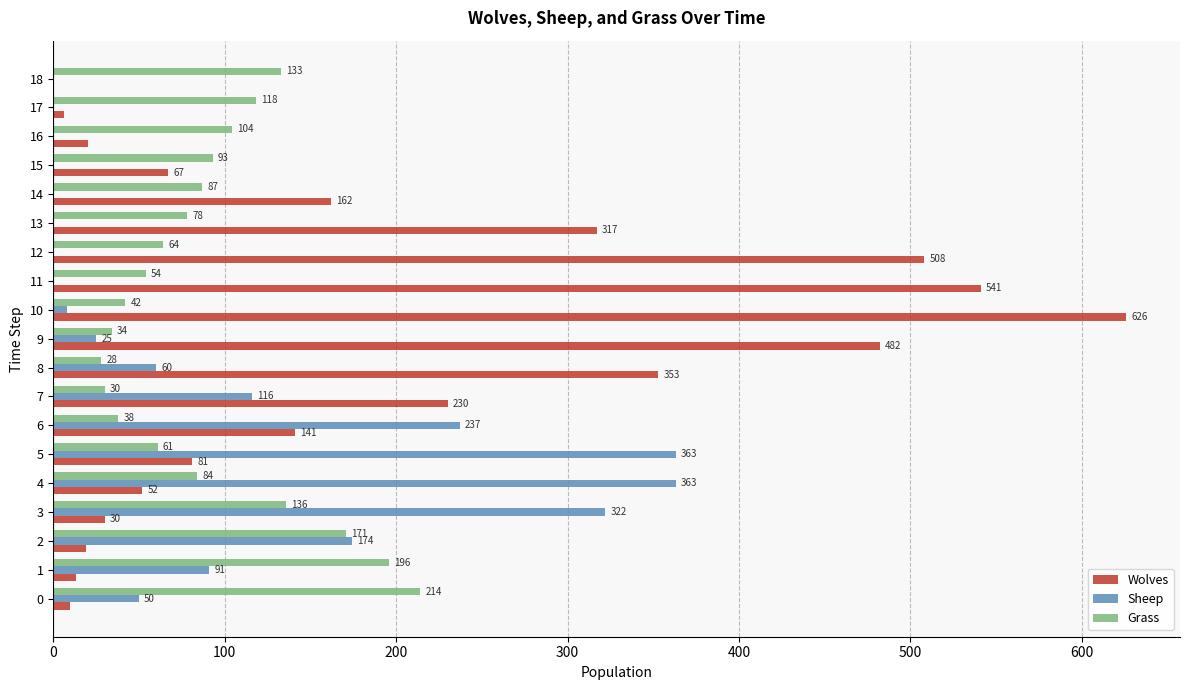

Which series has the largest range (max minus min)?

Wolves